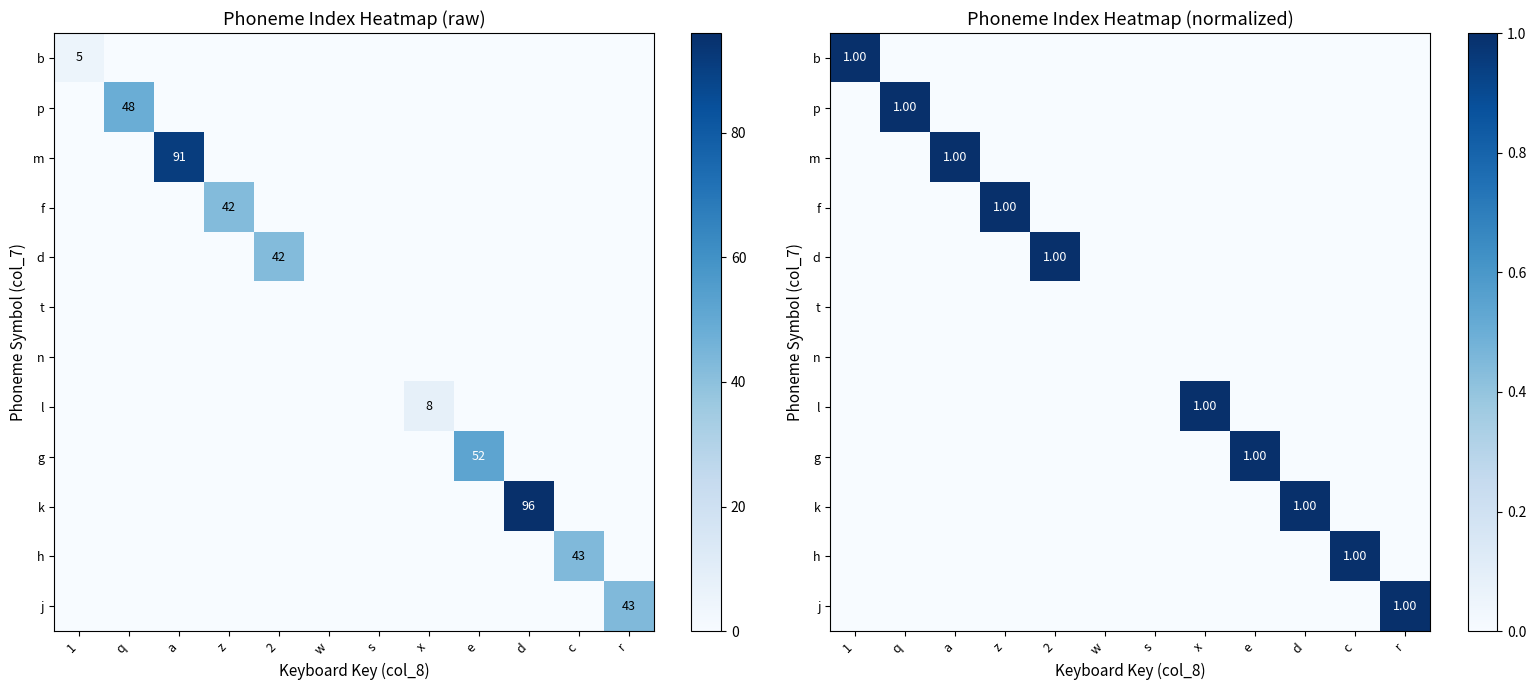

At how many categories does at least one series exceed 0?

10